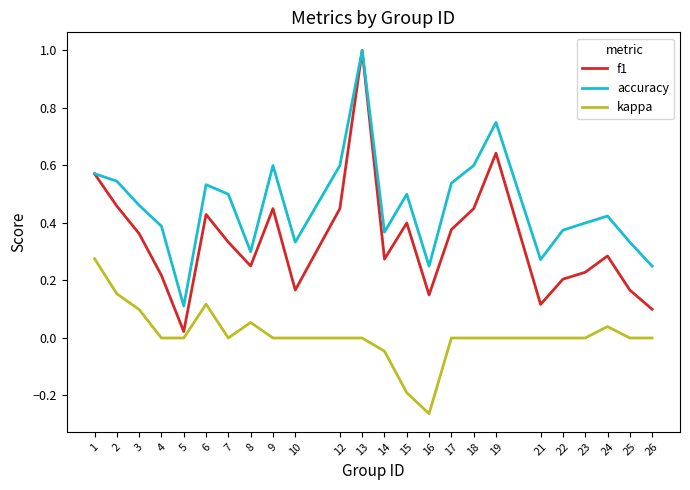

True or false: f1 and kappa intersect in this chart.

False